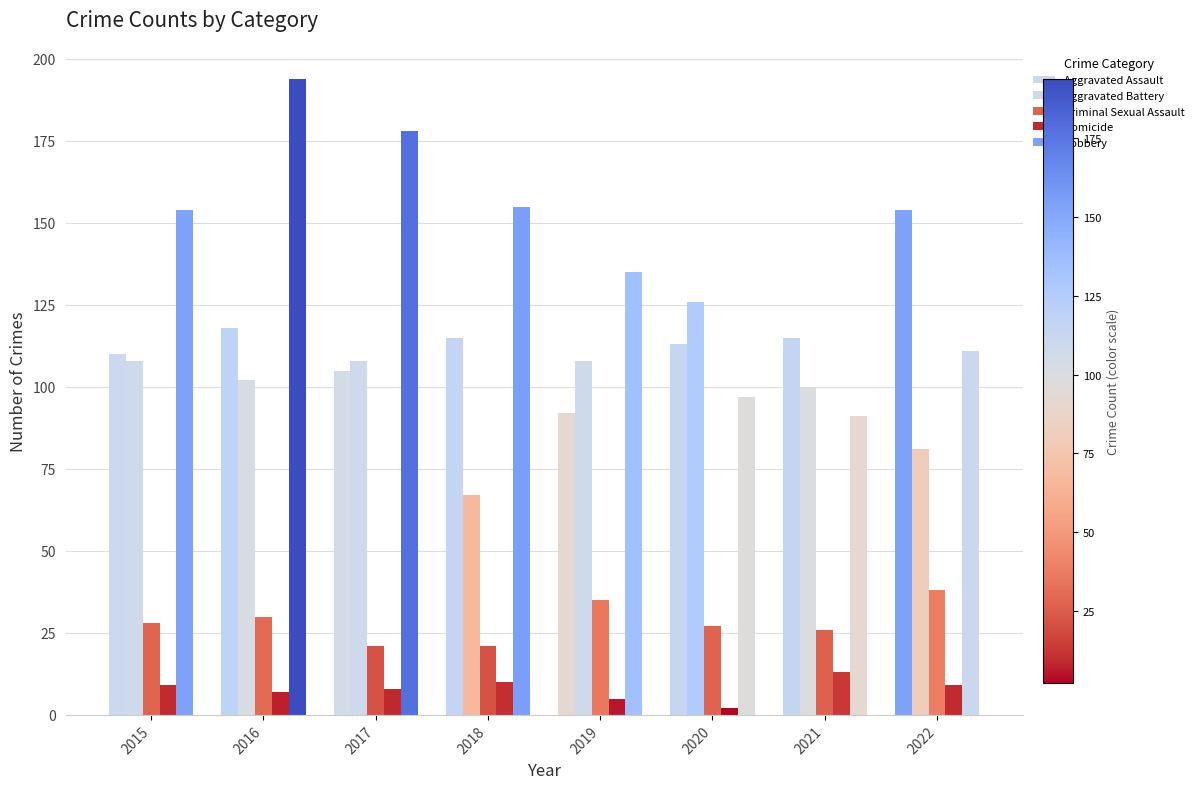

How many series are shown in this chart?

5